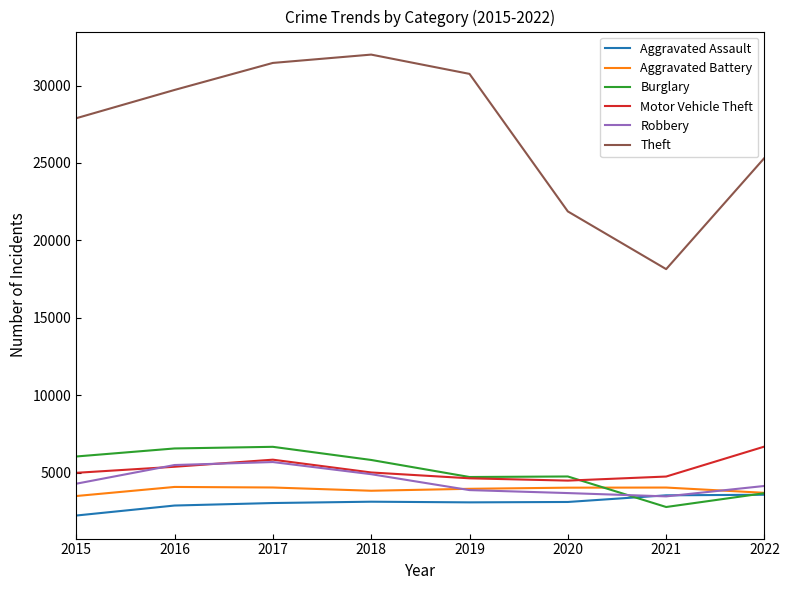

Which series changed the most between 2018 and 2019?

Theft